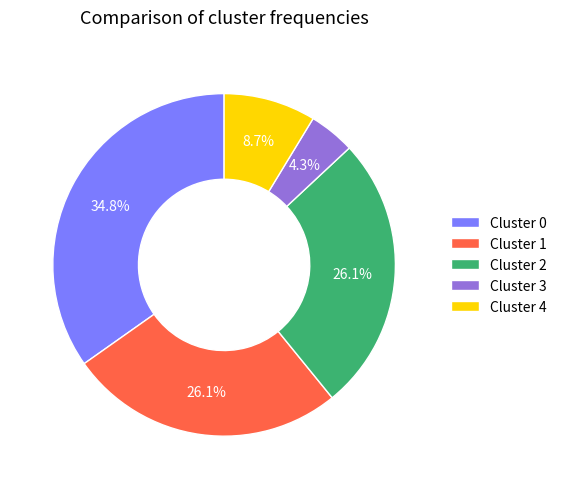

What is the total percentage of Cluster 1 and Cluster 2?

52.2%